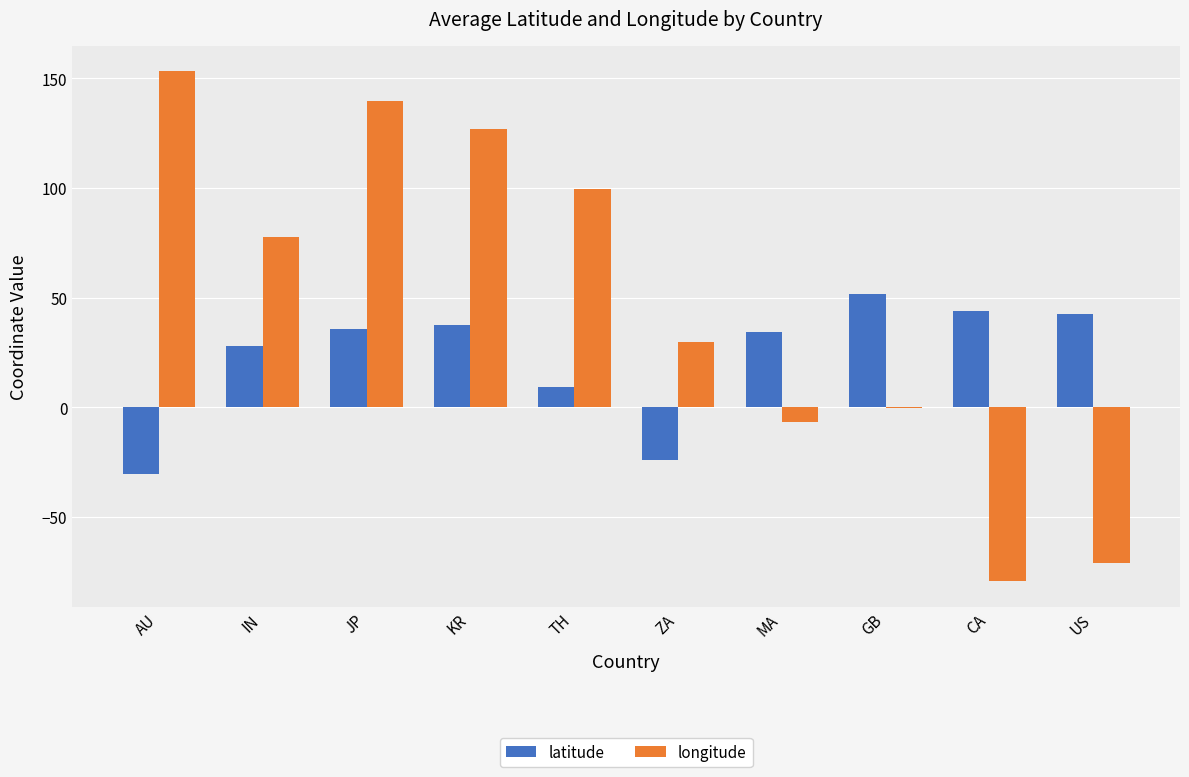

What is the sum of the latitude values at CA and ZA?

19.5